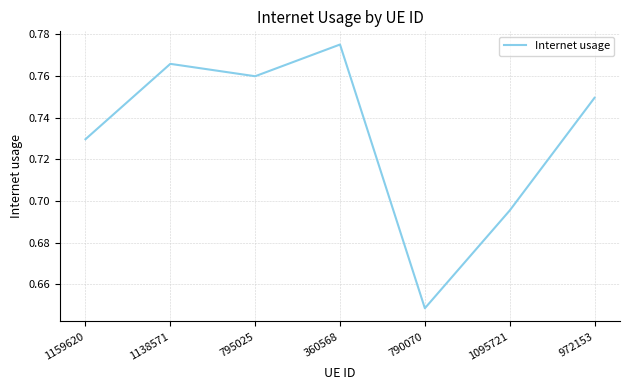

Count the number of categories in the chart.

7